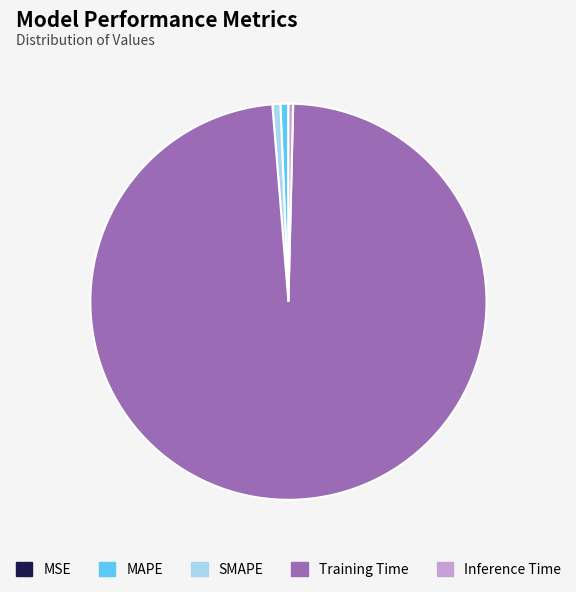

Combined, do Training Time and Inference Time account for over 50%?

Yes